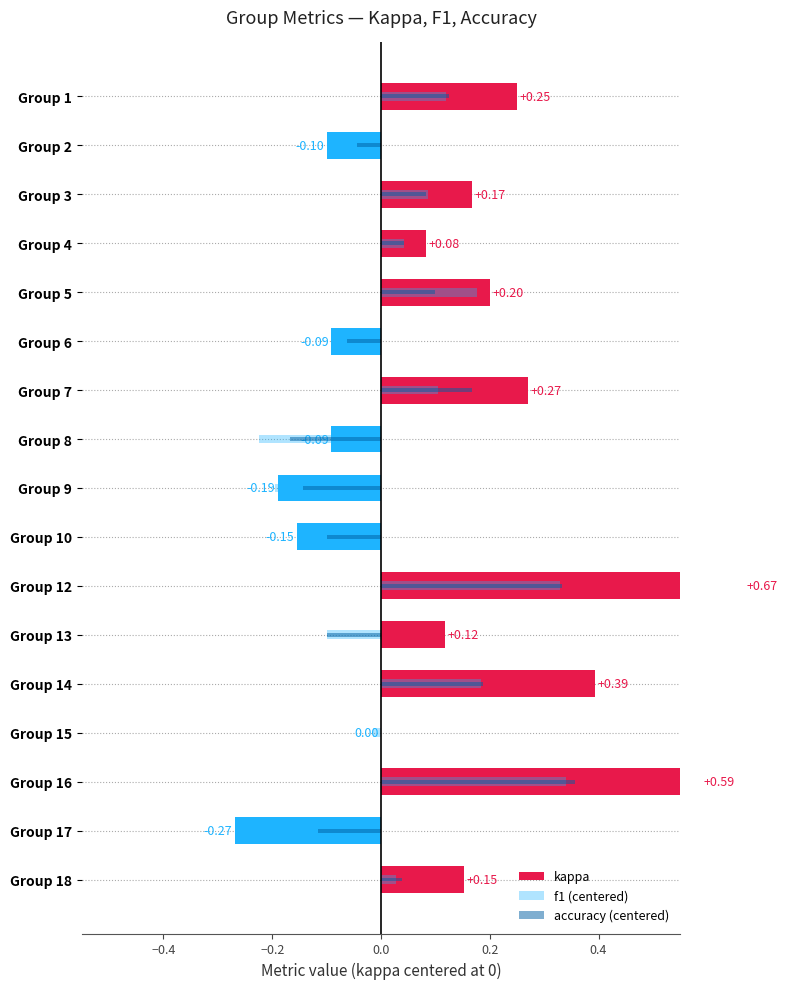

Reading left to right, list all the values displayed in this chart.

kappa: 0.2	-0.1	0.2	0.1	0.2	-0.1	0.3	-0.1	-0.2	-0.2	0.7	0.1	0.4	0.0	0.6	-0.3	0.2
f1 (centered): 0.1	-0.0	0.1	0.0	0.2	-0.1	0.1	-0.2	-0.2	-0.1	0.3	-0.1	0.2	-0.0	0.3	-0.1	0.0
accuracy (centered): 0.1	-0.0	0.1	0.0	0.1	-0.1	0.2	-0.2	-0.1	-0.1	0.3	-0.1	0.2	0.0	0.4	-0.1	0.0